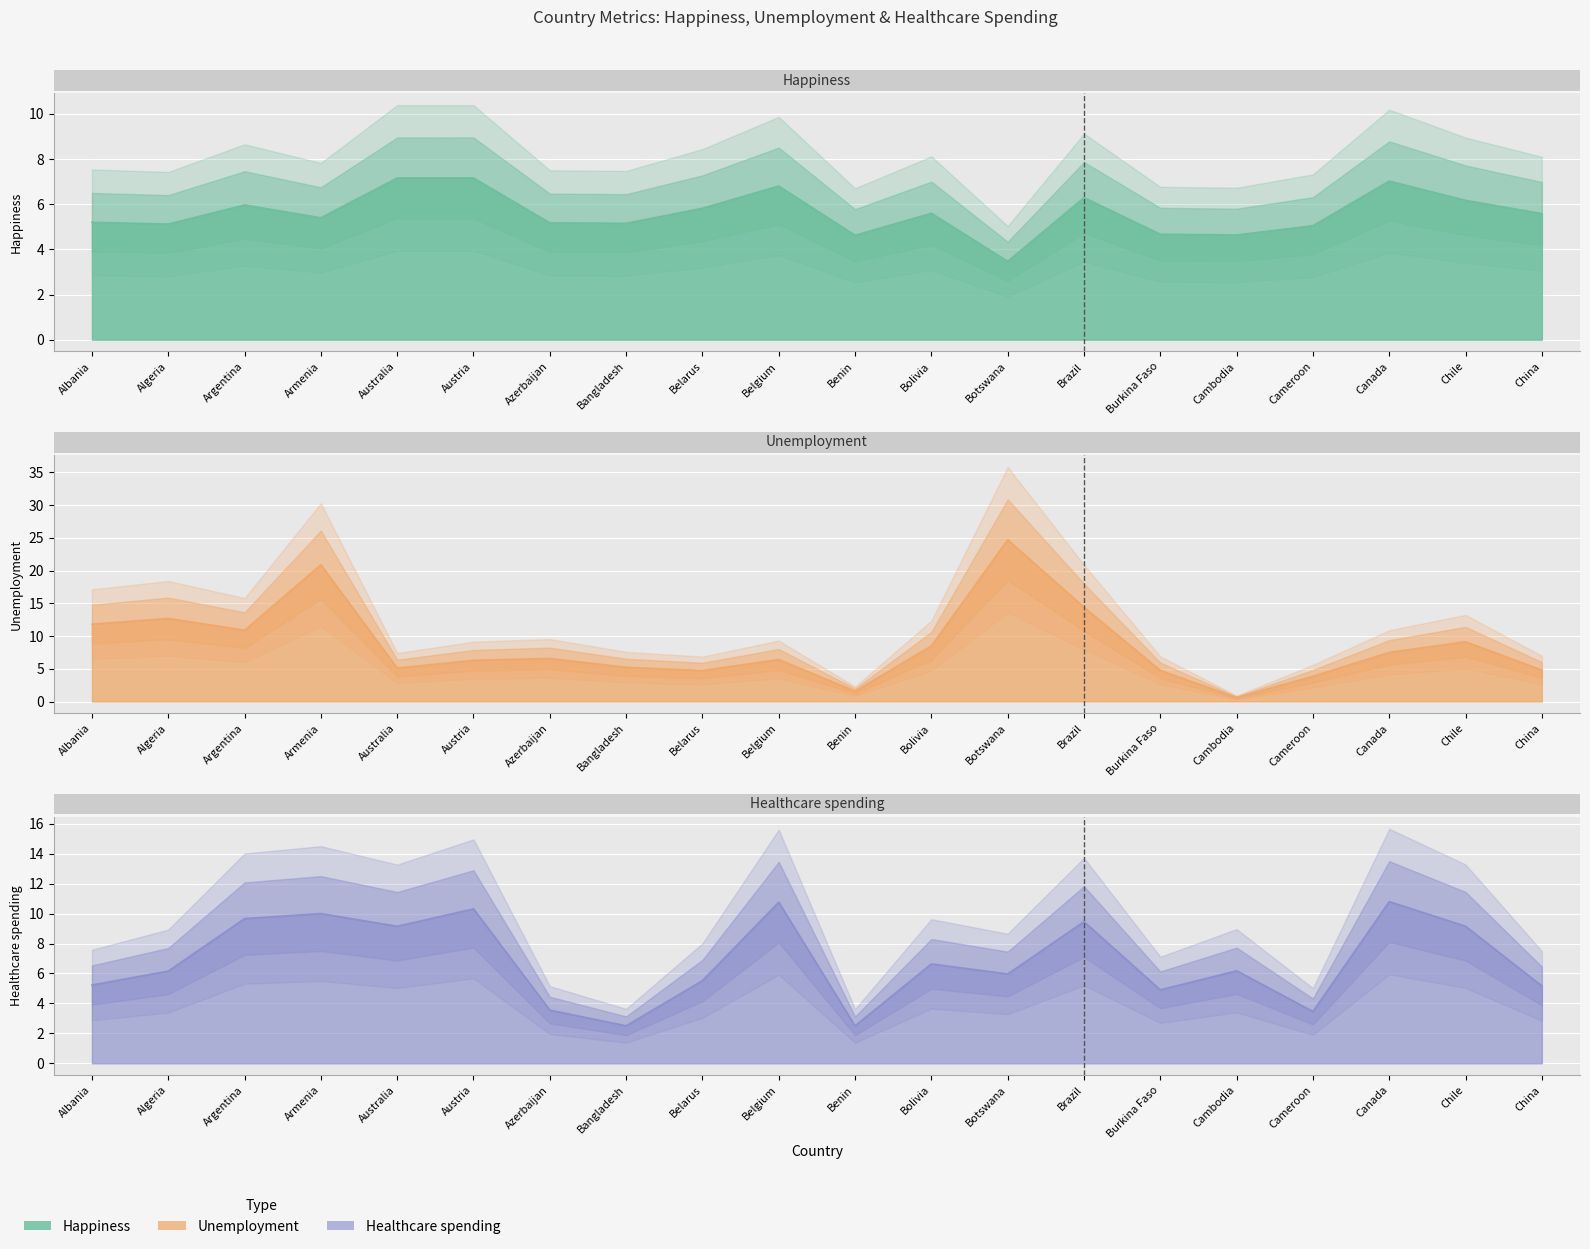

What is the smallest value displayed?

0.6